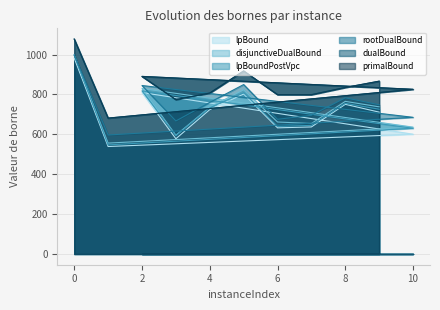

What are all the series names shown in the legend?

lpBound, disjunctiveDualBound, lpBoundPostVpc, rootDualBound, dualBound, primalBound